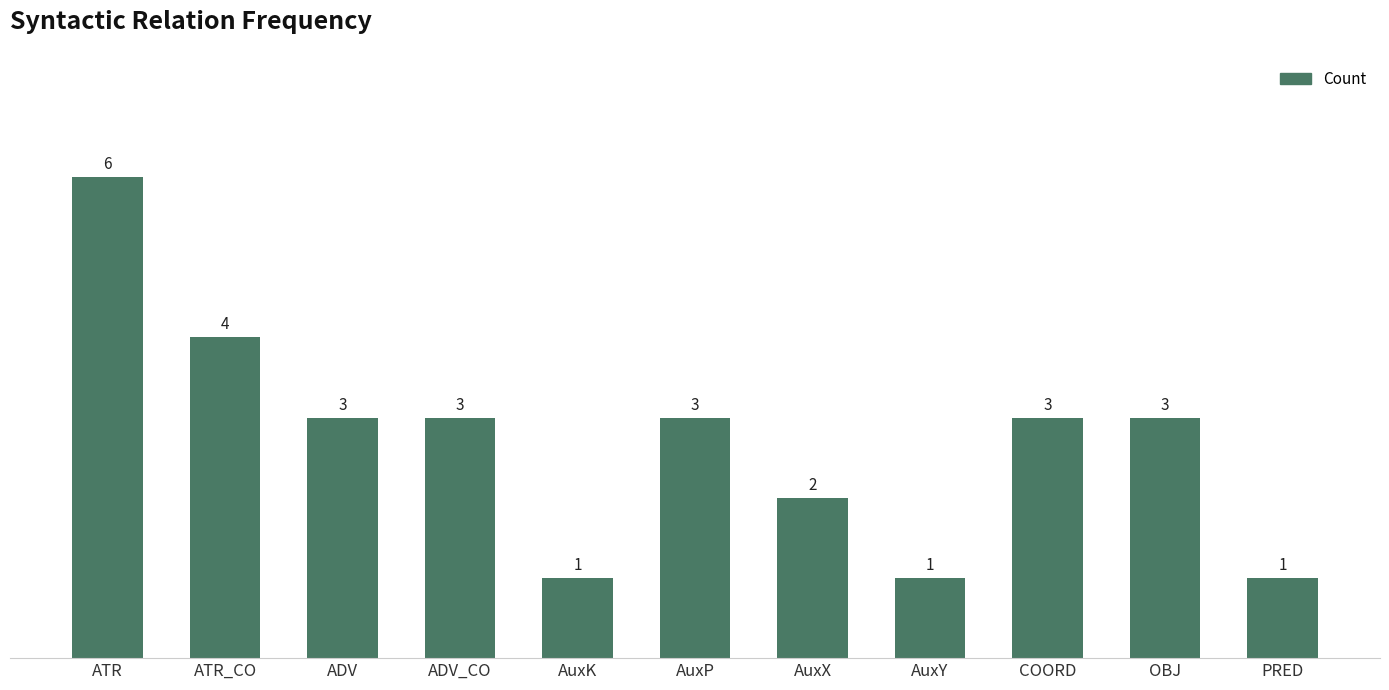

Which label corresponds to the largest value in the chart?

ATR